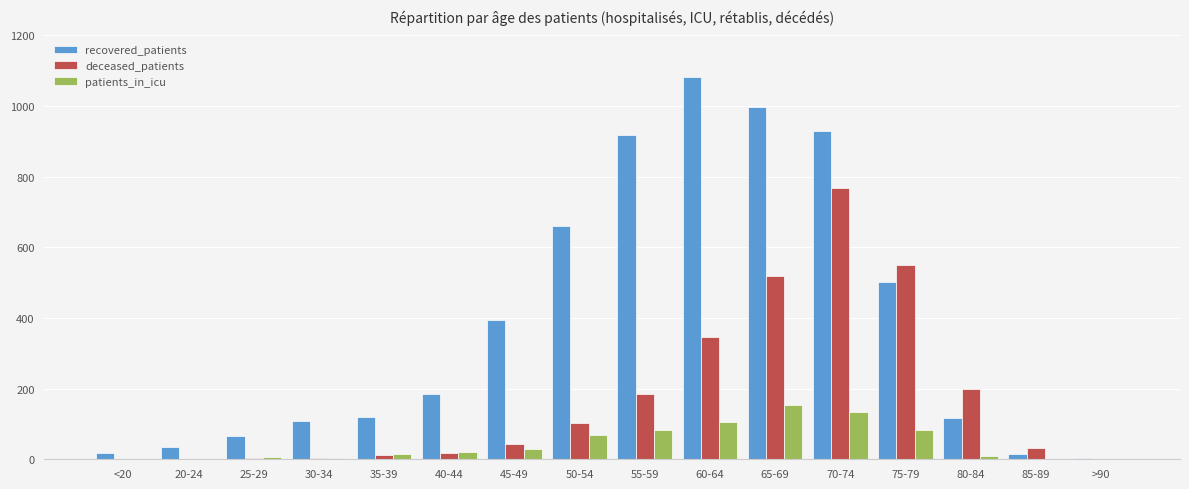

What is the sum of all recovered_patients values?

6148